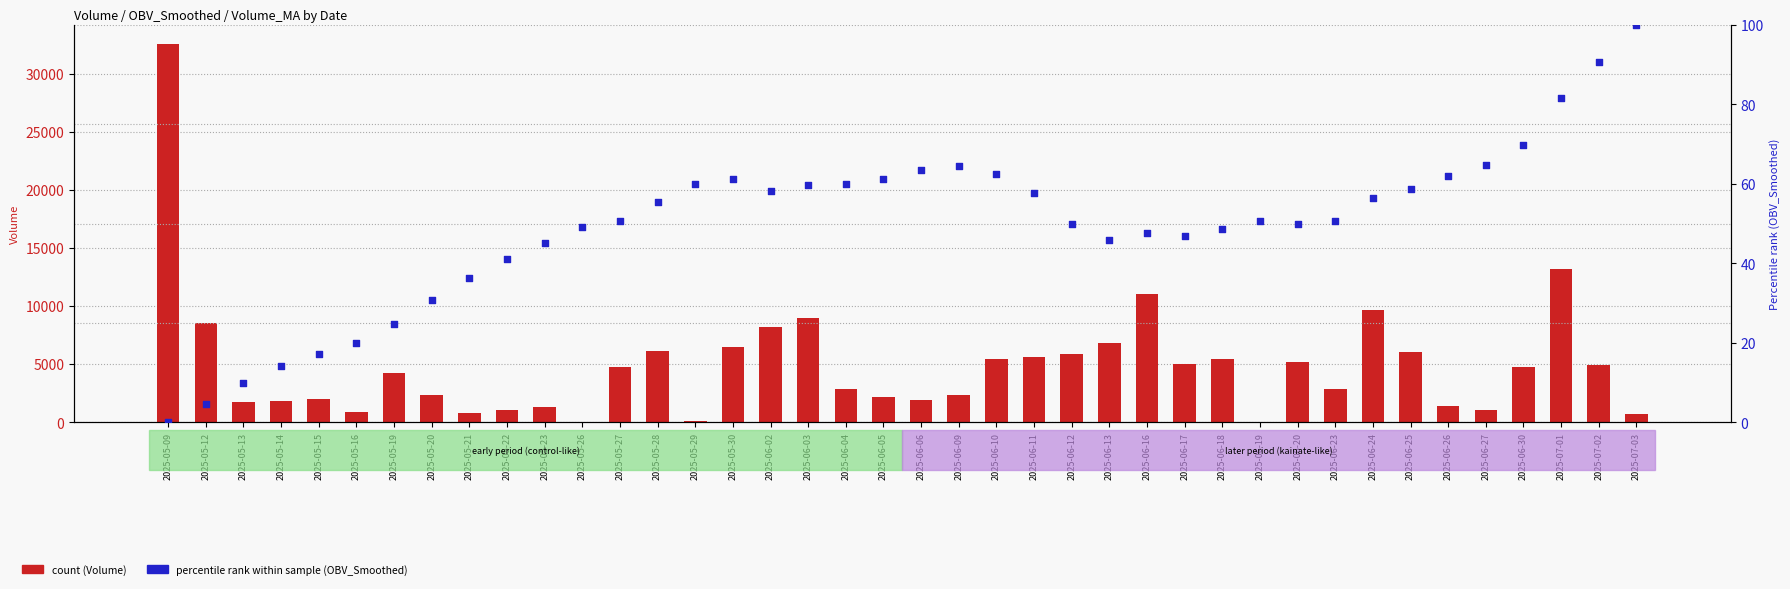

Which series reaches the minimum Y coordinate?

Volume